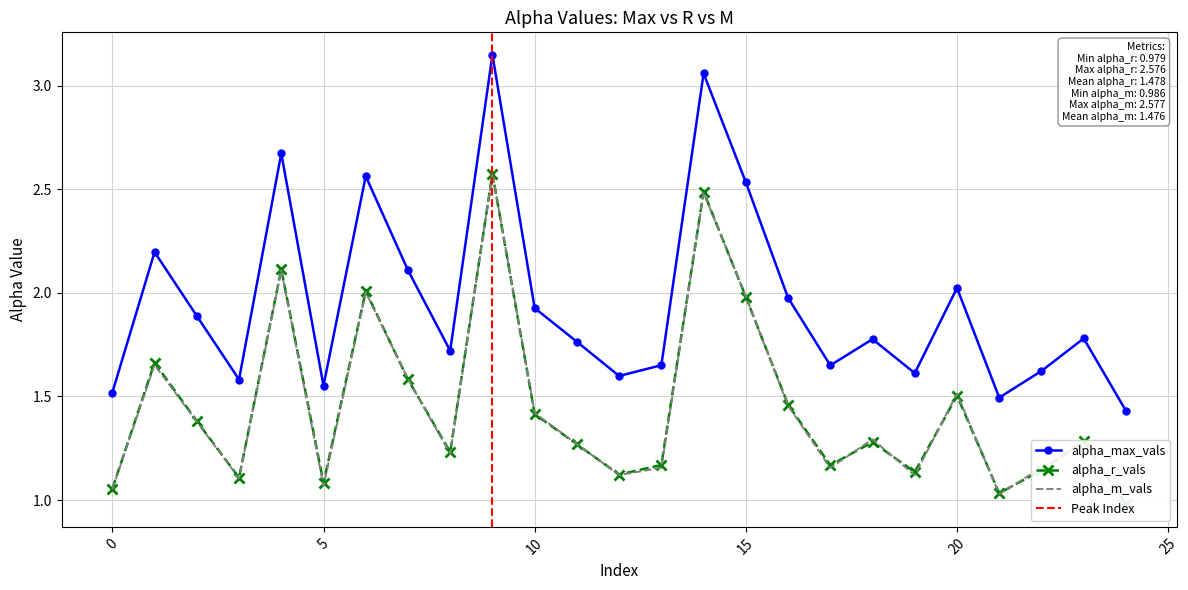

List the labels in order of alpha_m_vals value, smallest first.

24, 21, 0, 5, 3, 19, 12, 17, 13, 22, 8, 11, 23, 18, 2, 10, 16, 20, 7, 1, 15, 6, 4, 14, 9